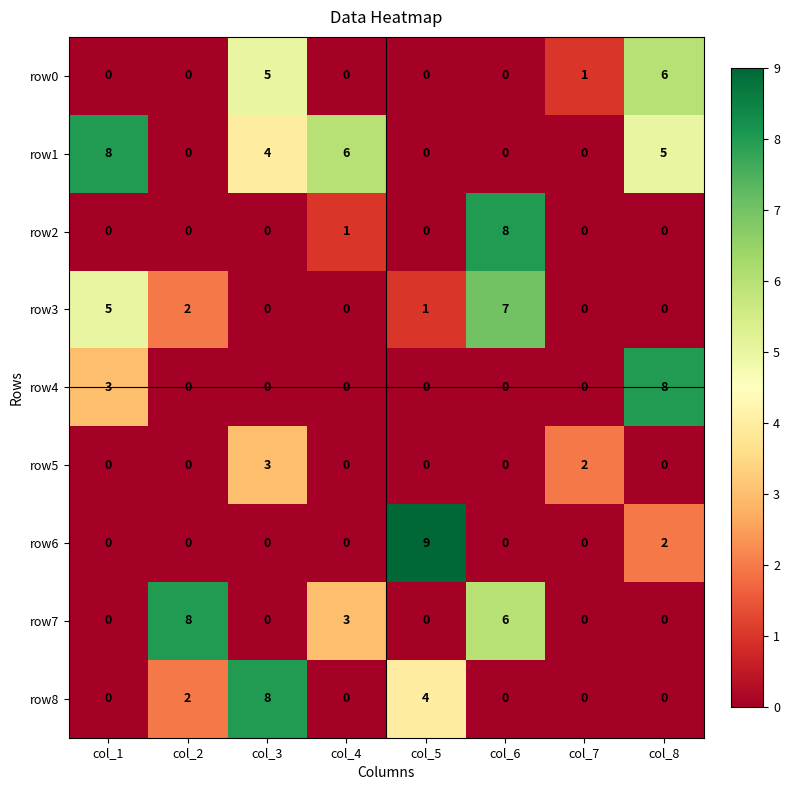

What is the difference between the second highest and minimum values in the row8 series?

4